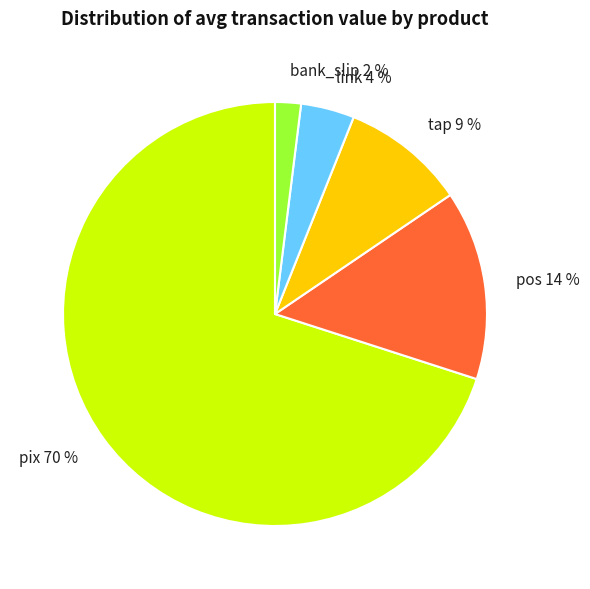

To the nearest percent, what portion does link represent?

4%